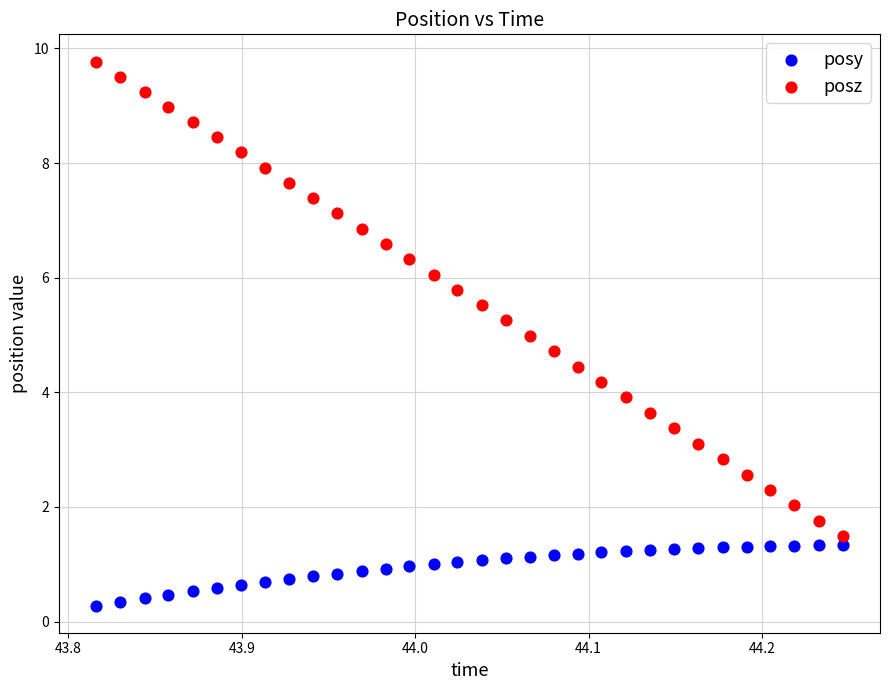

Which series contains the lowest Y value?

posy